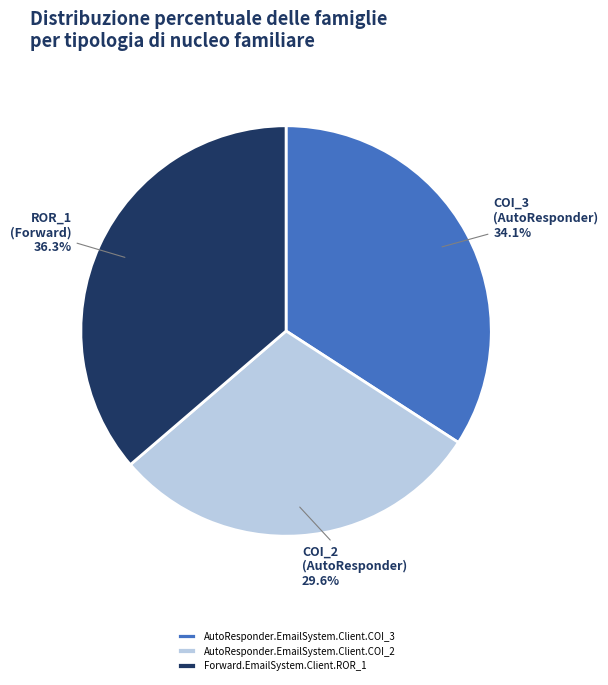

Is it true that Forward.EmailSystem.Client.ROR_1 is 51% of the pie?

False